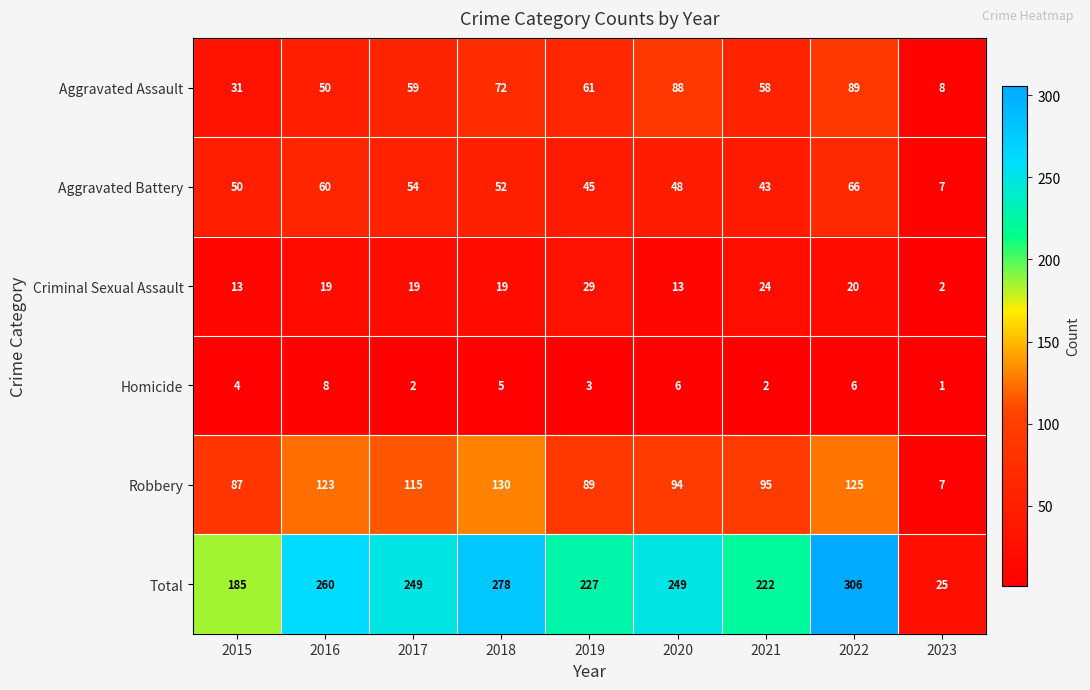

What is the difference between the highest and lowest values at 2020?

243